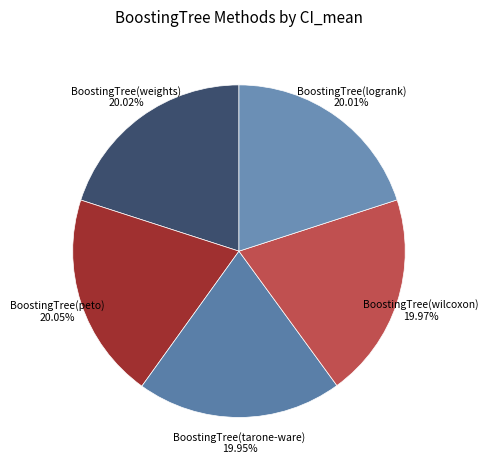

What percentage is the BoostingTree(logrank) slice, to the nearest percent?

20%